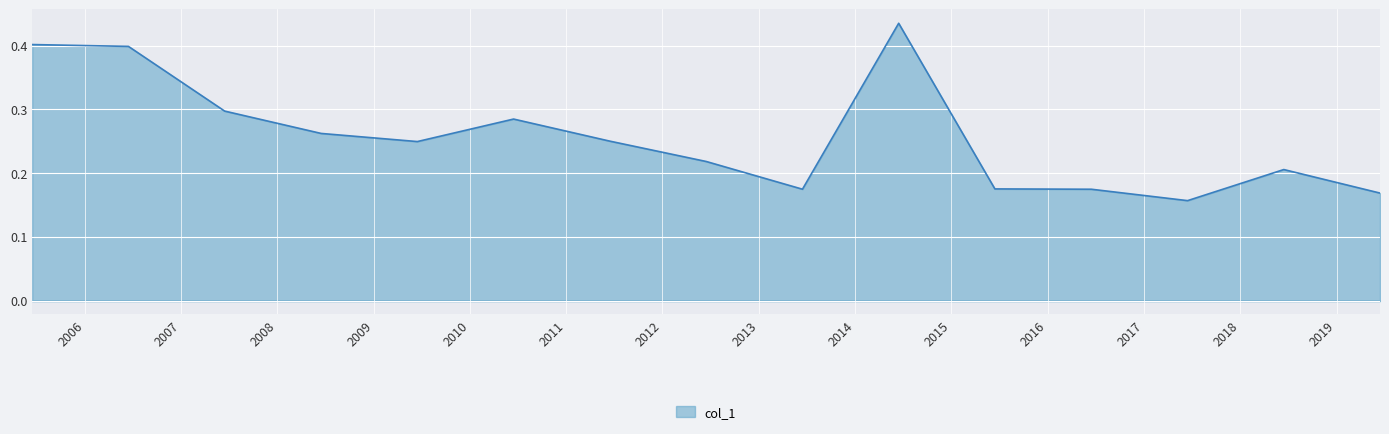

What is the smallest value displayed?

0.2